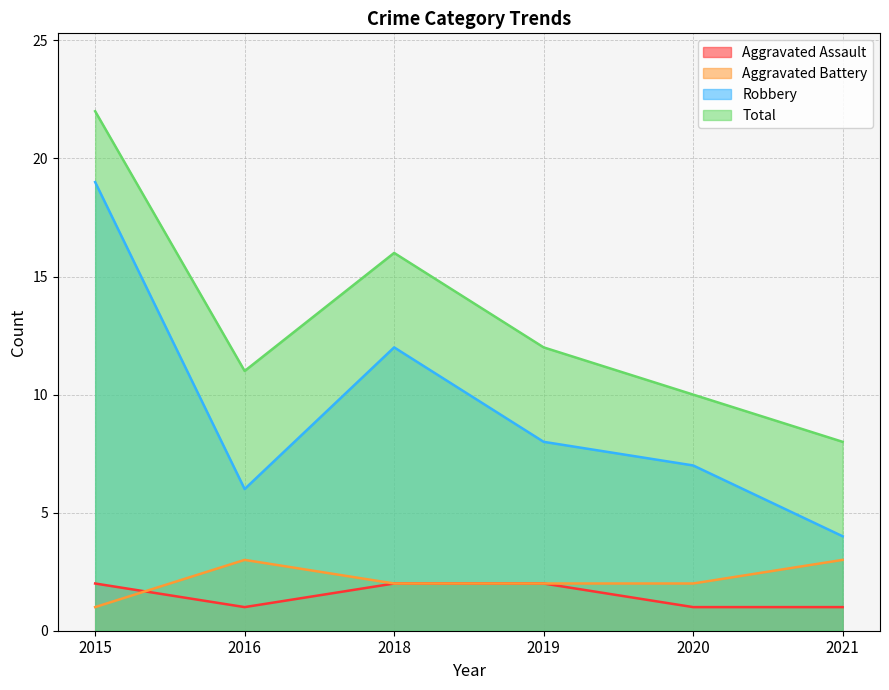

What value does the Aggravated Battery series have at 2019?

2